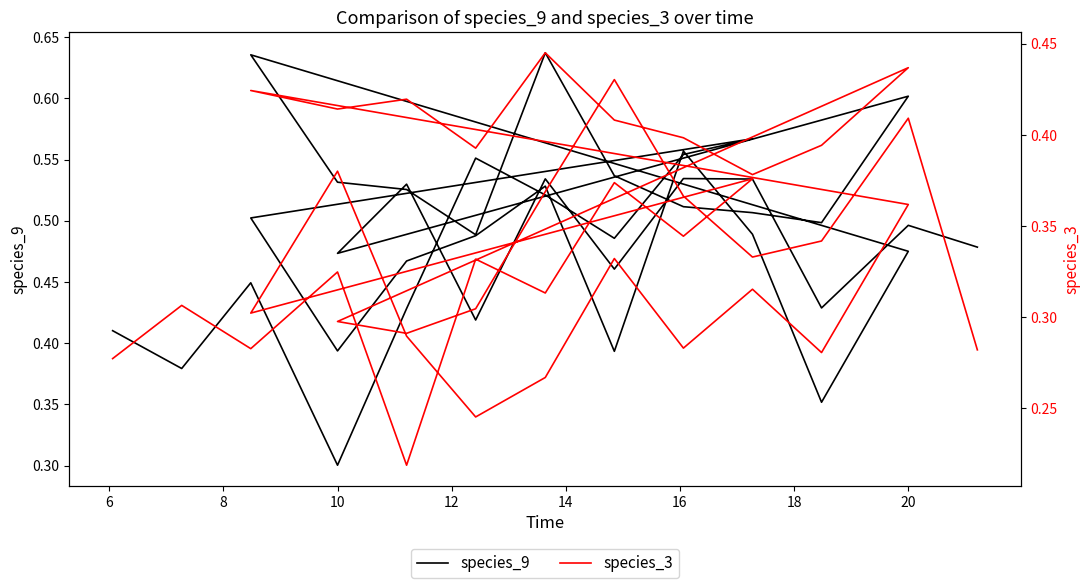

True or false: species_3 and species_9 cross at least once.

True